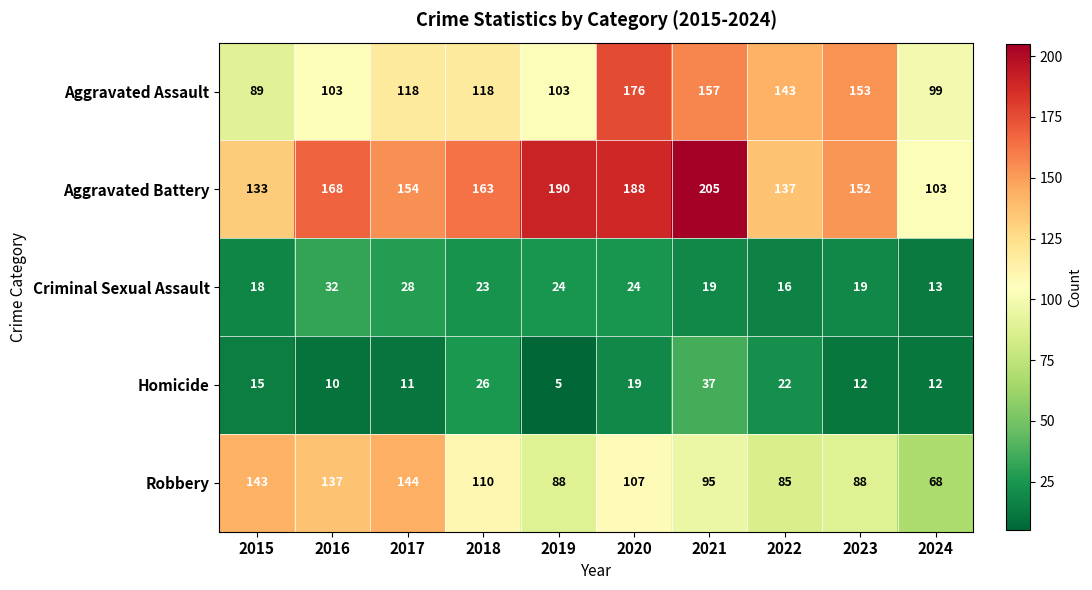

At which category is the sum across all series the highest?

2020